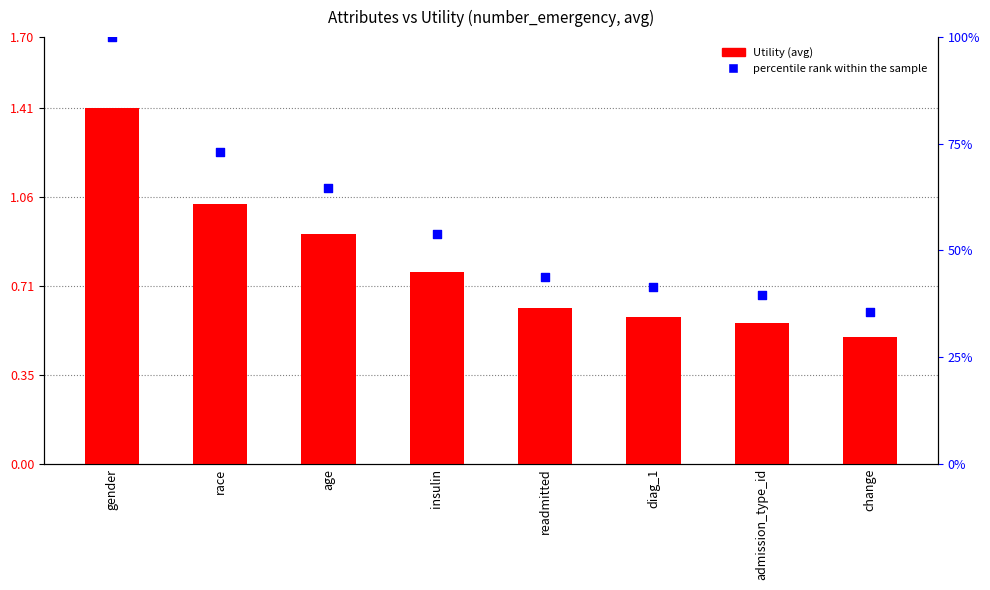

Which series reaches the minimum Y coordinate?

percentile rank within the sample